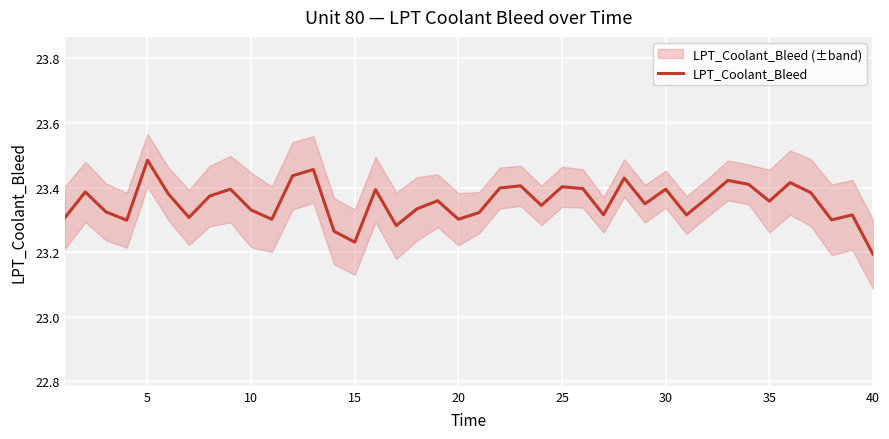

At which label does LPT_Coolant_Bleed reach its peak?

5